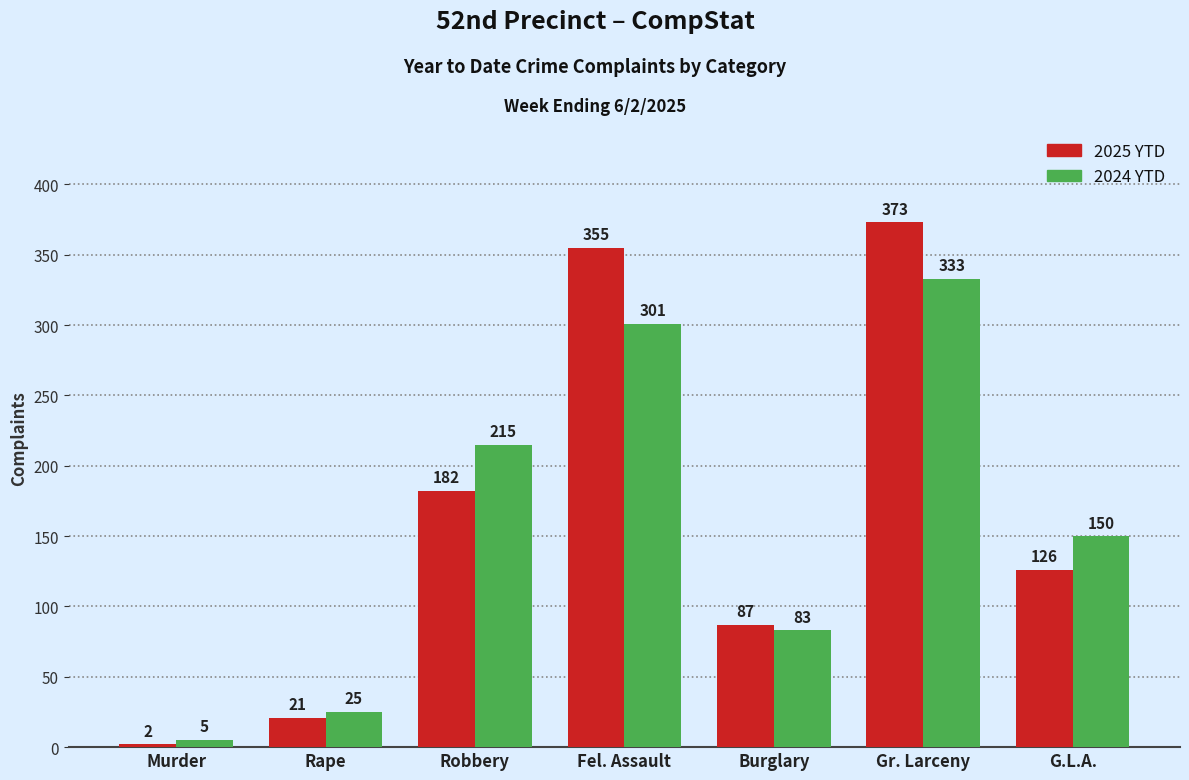

What is the difference between the maximum and minimum values in the 2024 YTD series?

328